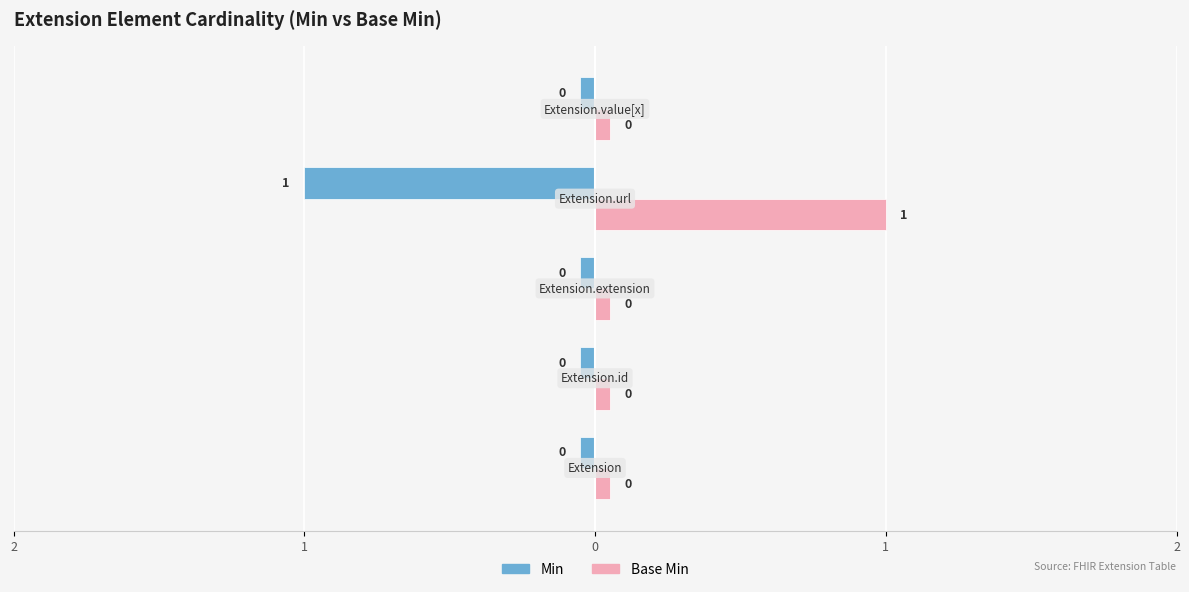

Which series has the widest spread of values?

Min